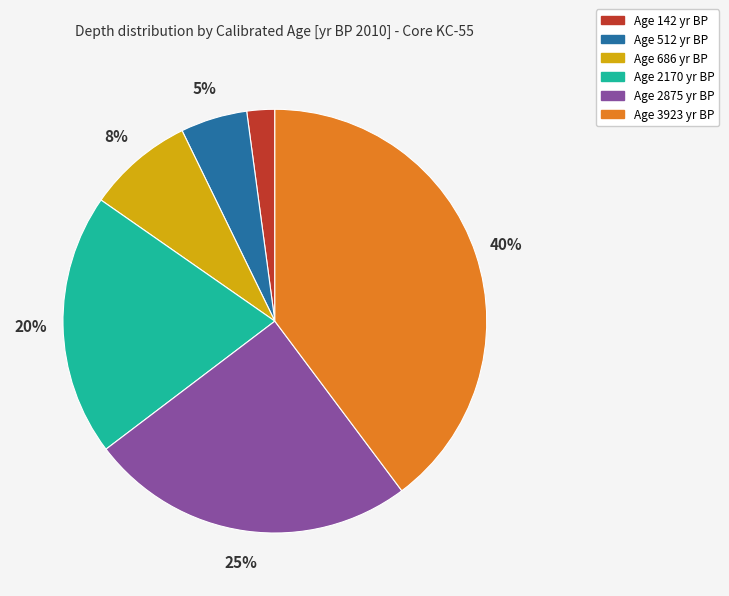

True or false: Age 512 yr BP accounts for 5% of the total.

True